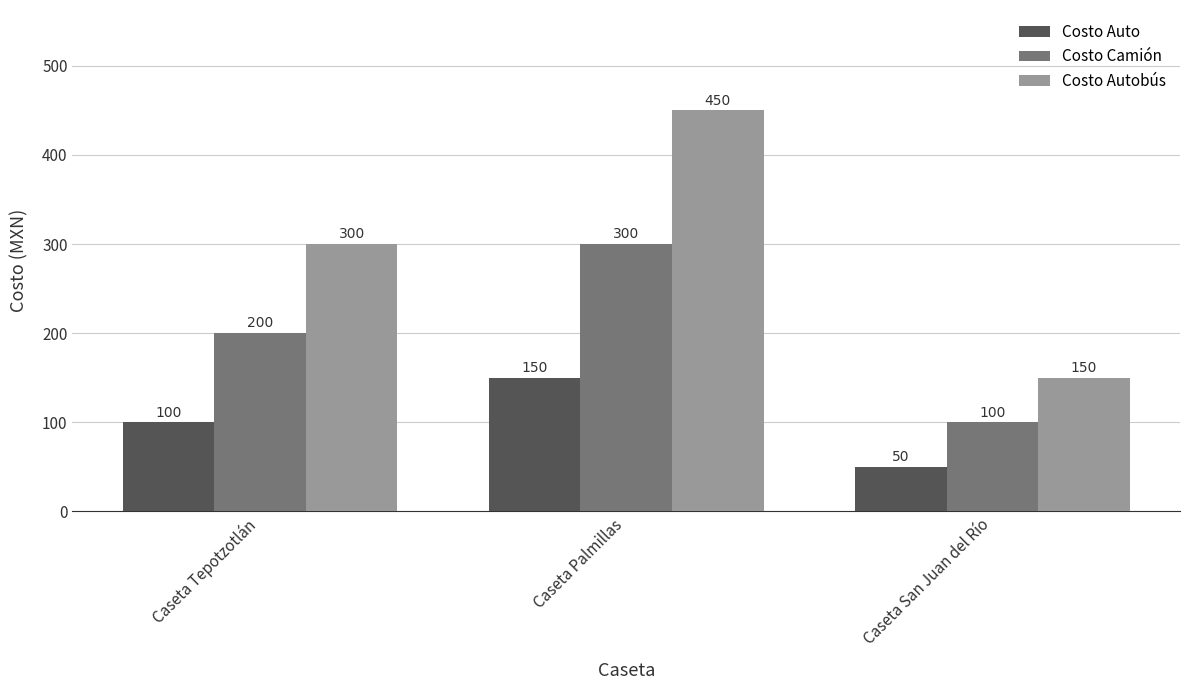

What is the average value of the Costo Auto series?

100